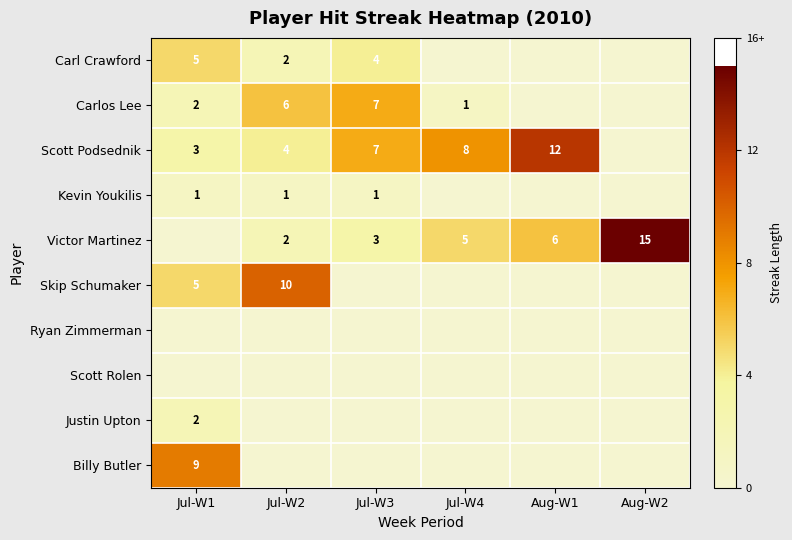

Is it true that Skip Schumaker equals 7 at Jul-W2?

False